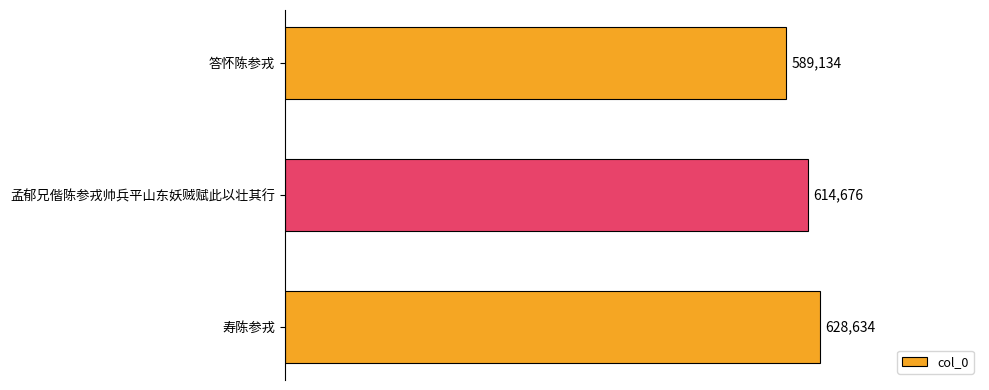

Does the chart contain any negative values?

No